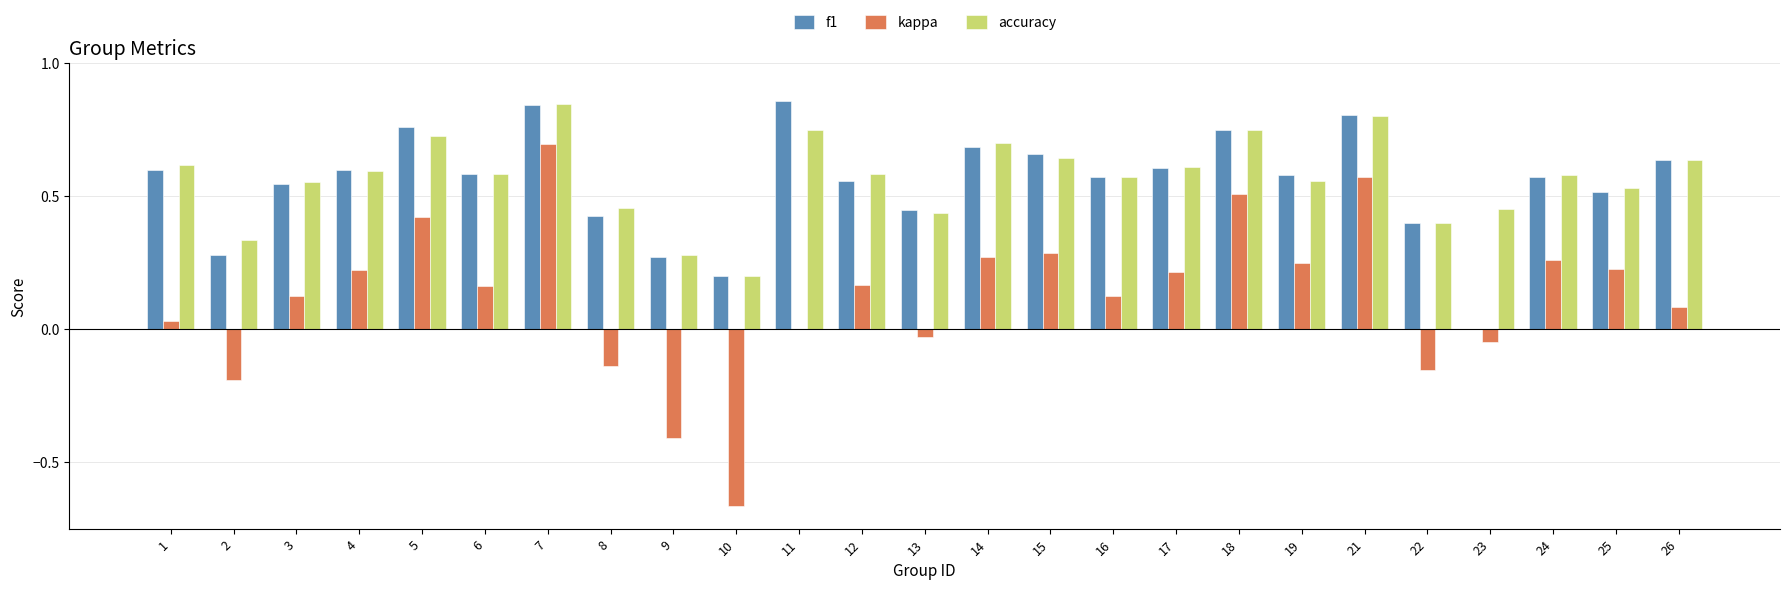

At which label is f1 closest to 0?

23